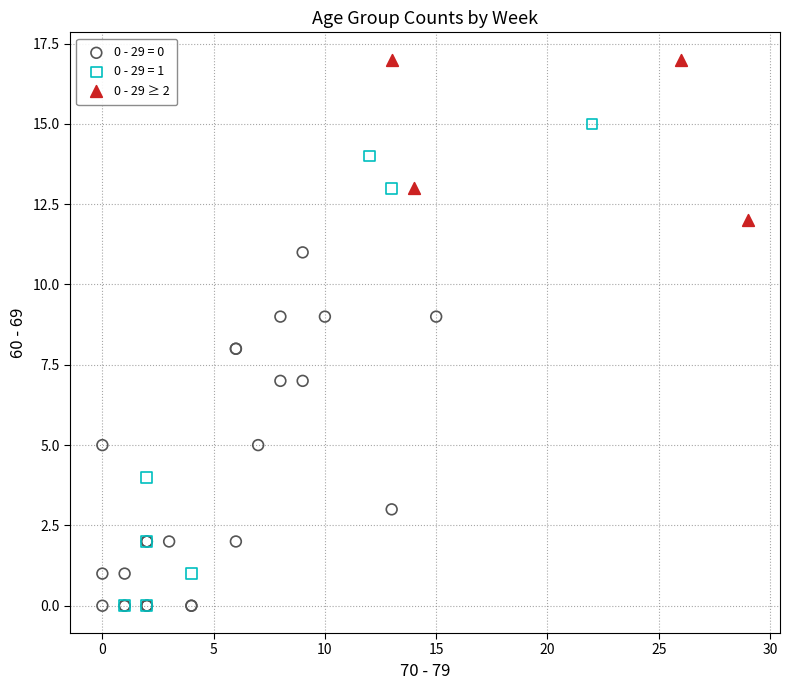

Which series reaches the maximum Y coordinate?

0 - 29 ≥ 2